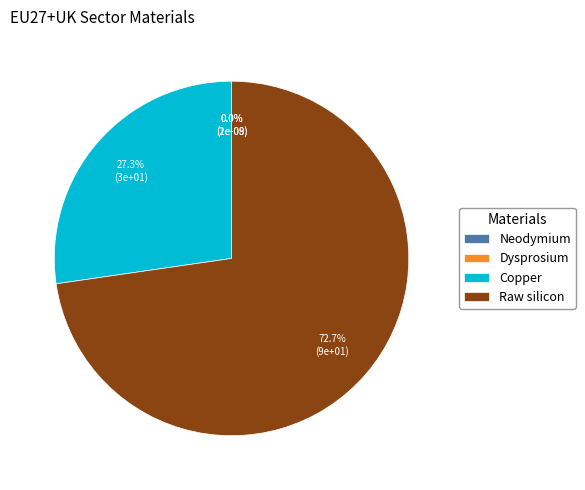

Between Neodymium and Dysprosium, which is larger?

Neodymium